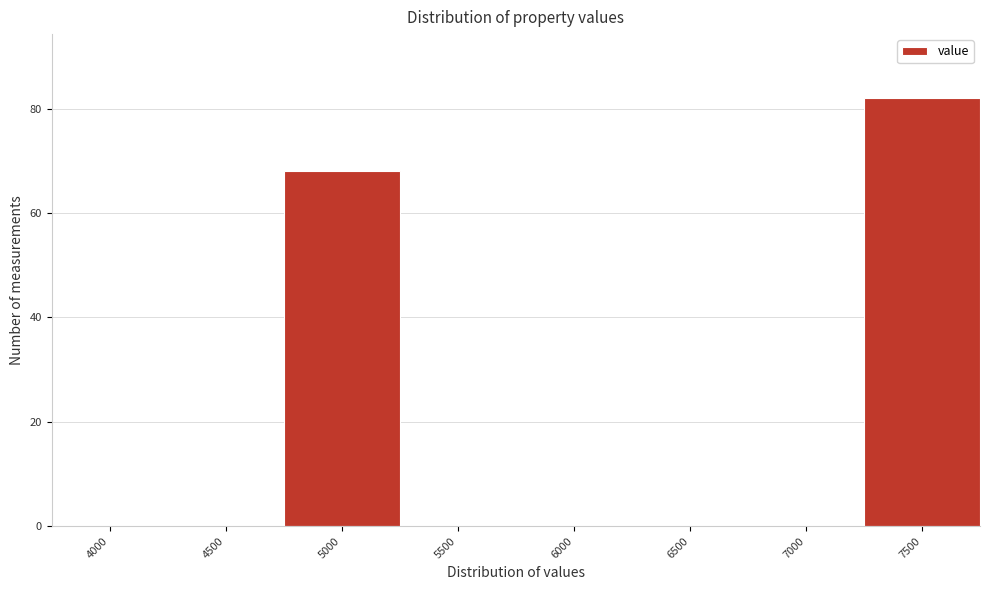

Reading left to right, what are all the values shown in this chart?

4000=0	4500=0	5000=68	5500=0	6000=0	6500=0	7000=0	7500=82